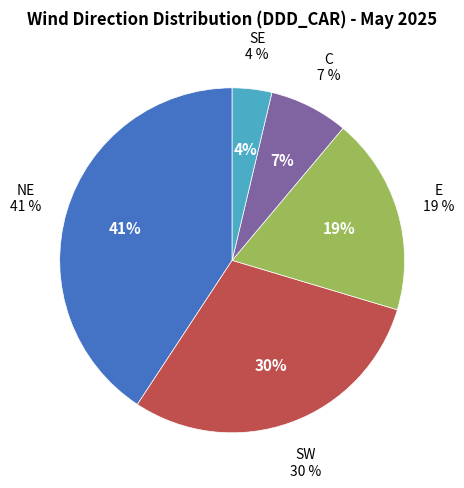

To the nearest percent, what percentage of the pie is NE?

41%